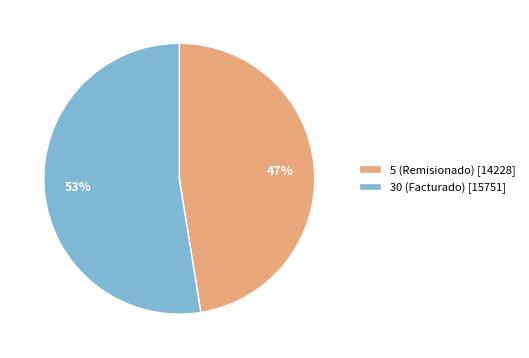

To the nearest percent, what is the average slice percentage?

50%